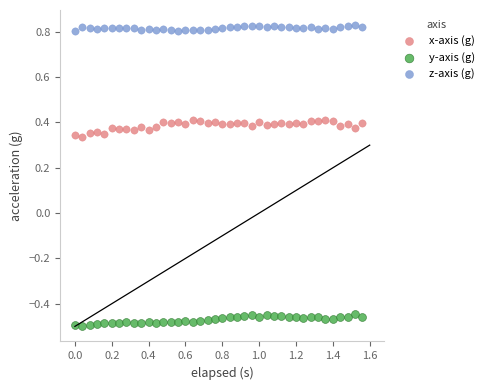

Which series reaches the maximum Y coordinate?

z-axis (g)